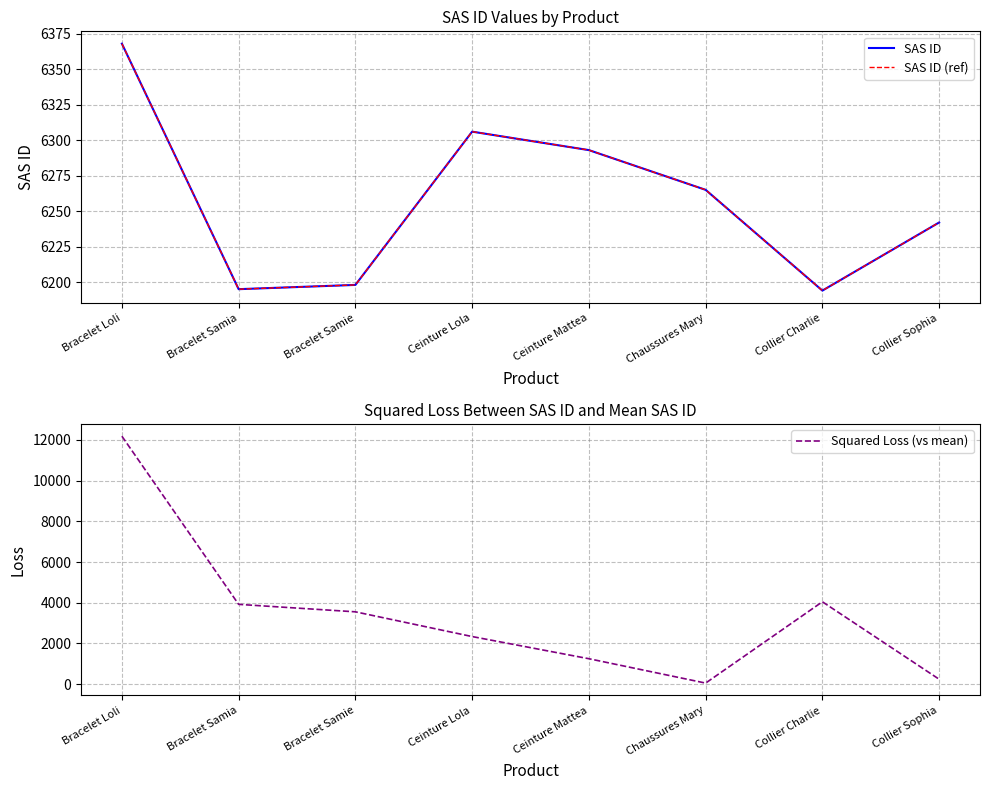

Which category has the highest value in the SAS ID series?

Bracelet Loli